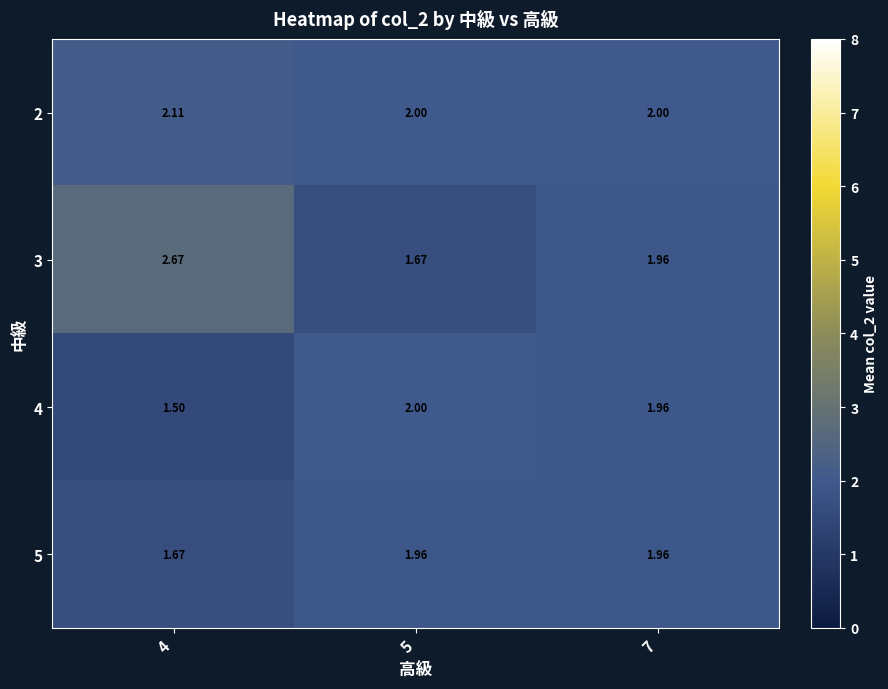

Is the value of 5 at 7 greater than the value of 2 at 5?

No